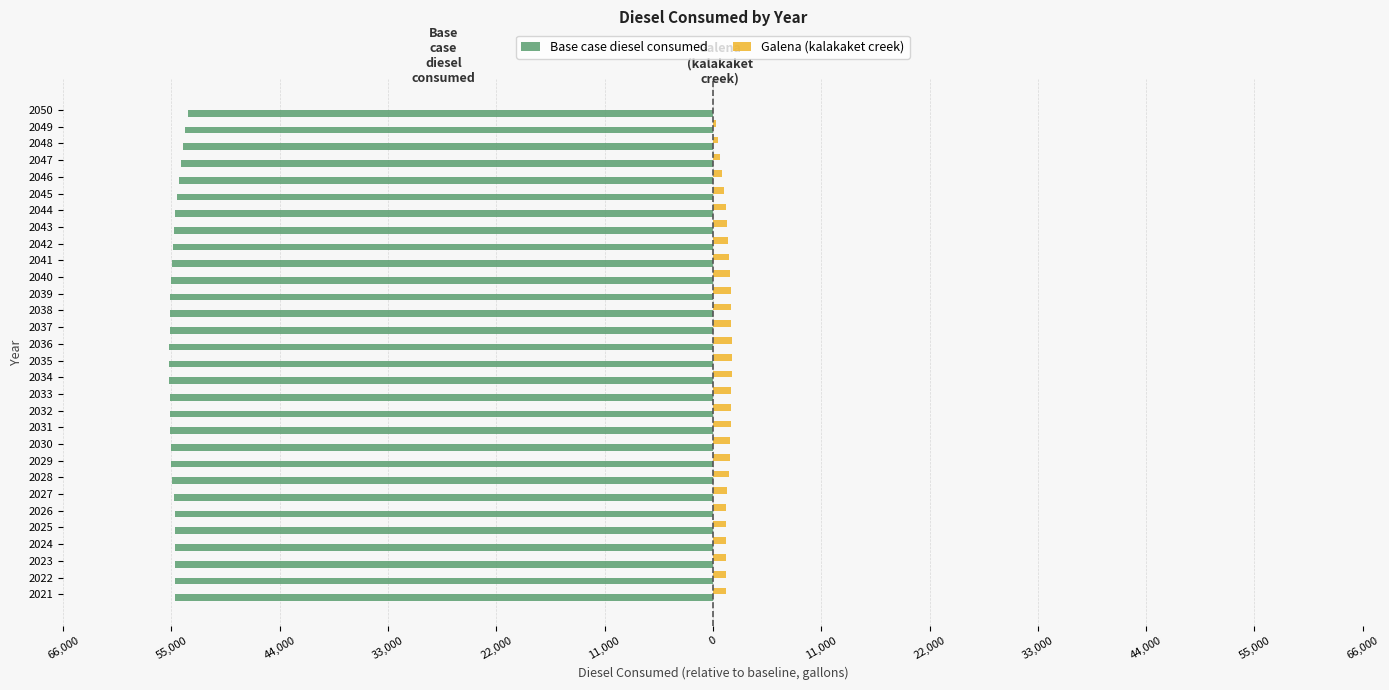

Which series has the largest total across all categories?

Galena (kalakaket creek)